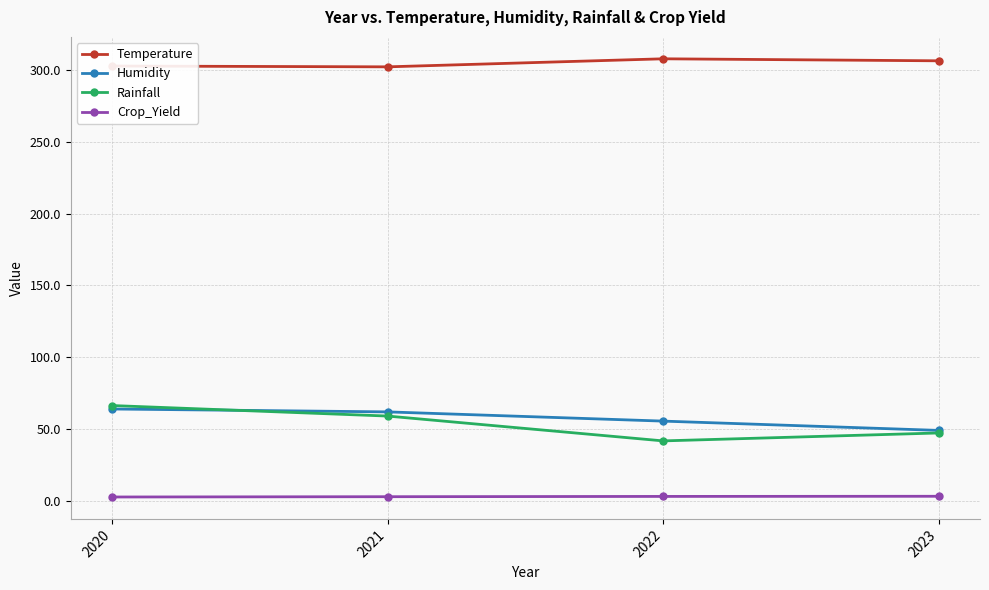

The Humidity series shows 35.9 at 2020. True or false?

False